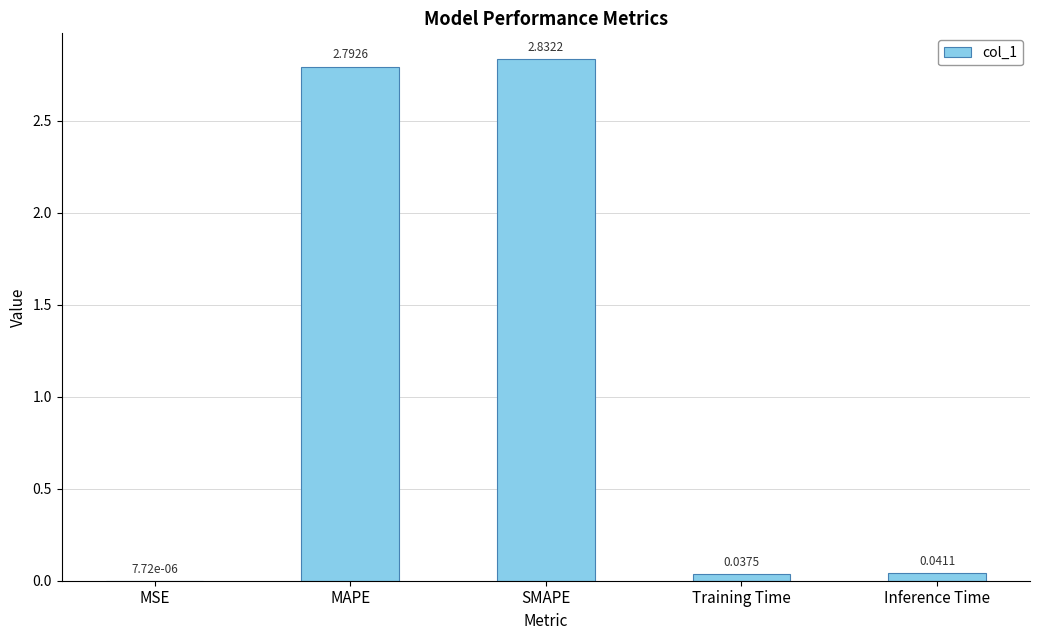

Which category has the highest value across all series?

SMAPE